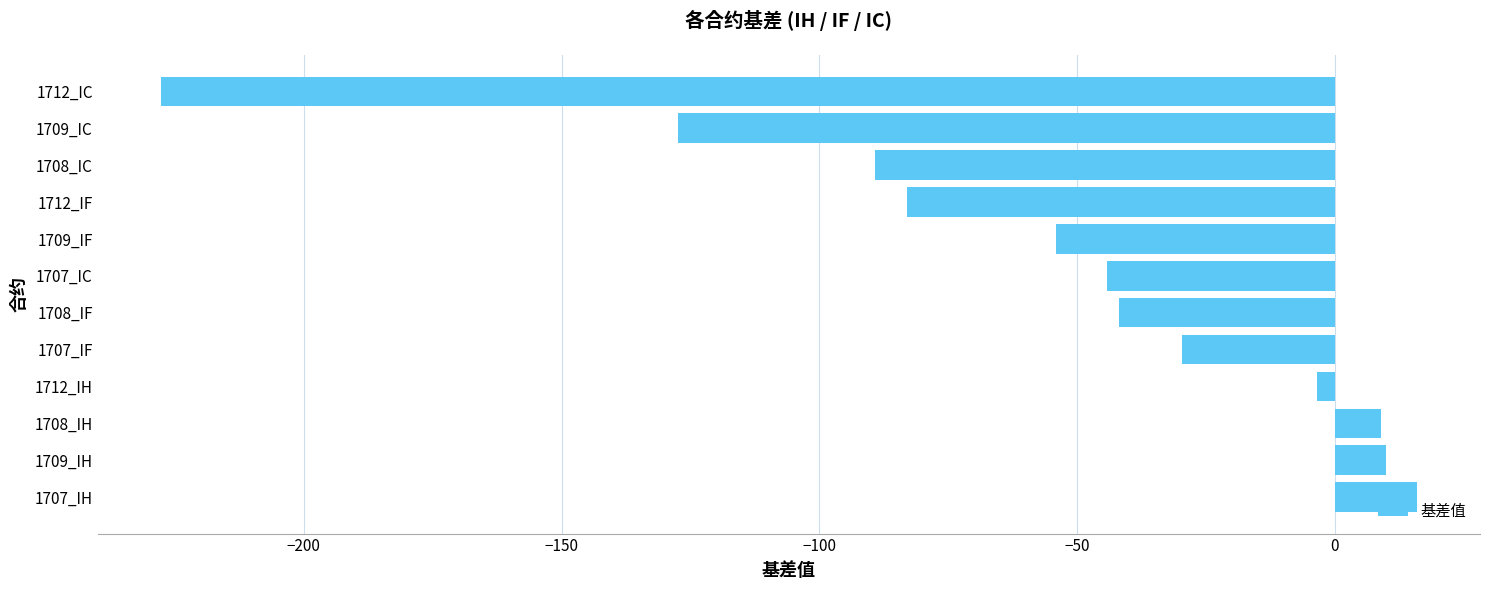

Which label corresponds to the smallest value in the chart?

1712_IC